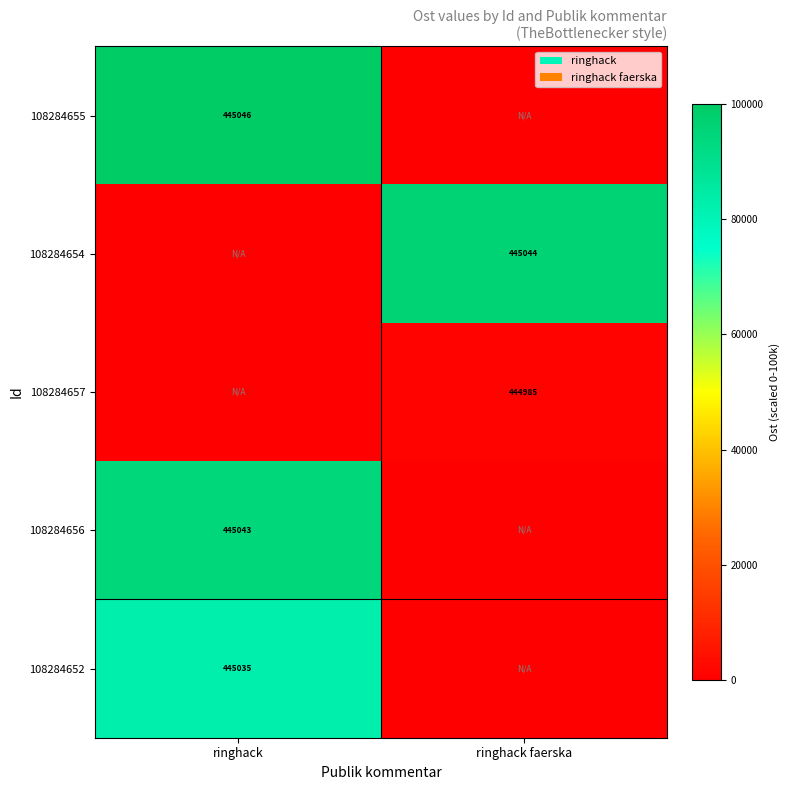

At which category is the sum across all series the highest?

ringhack